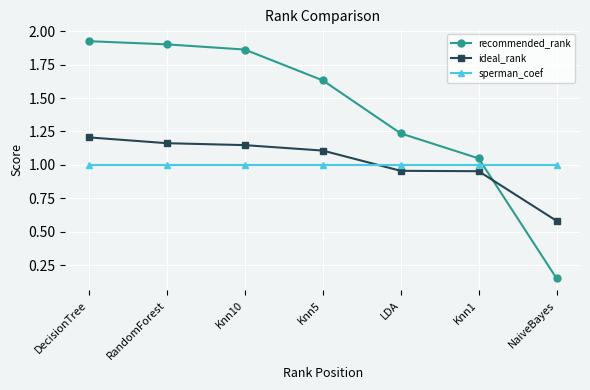

What is the sum of all recommended_rank values?

9.8